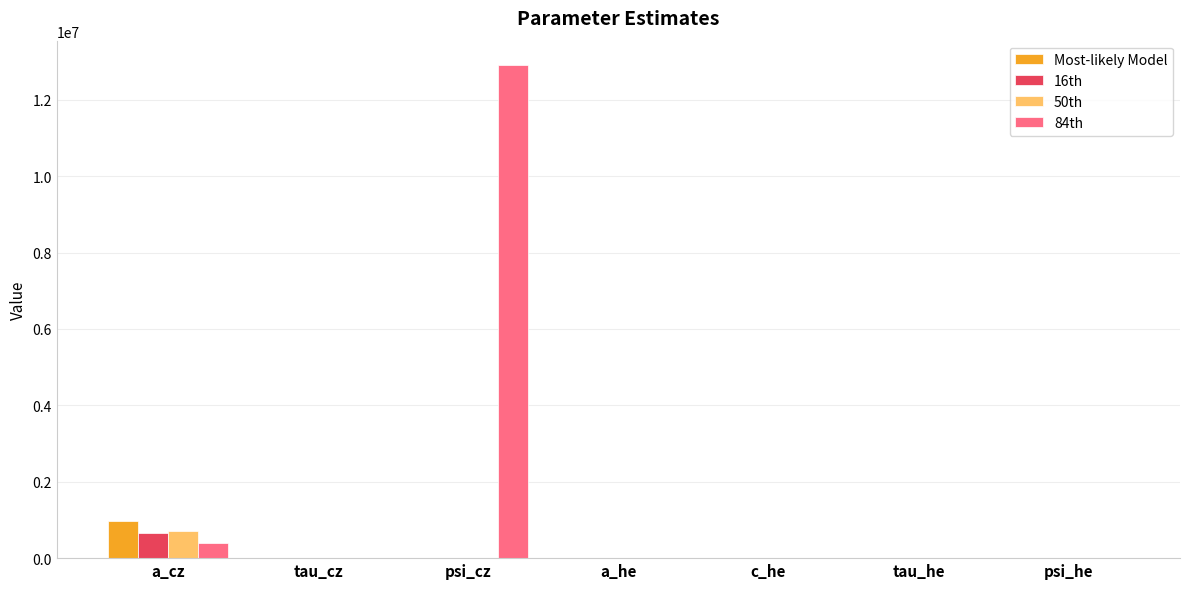

At which category is the sum across all series the highest?

psi_cz